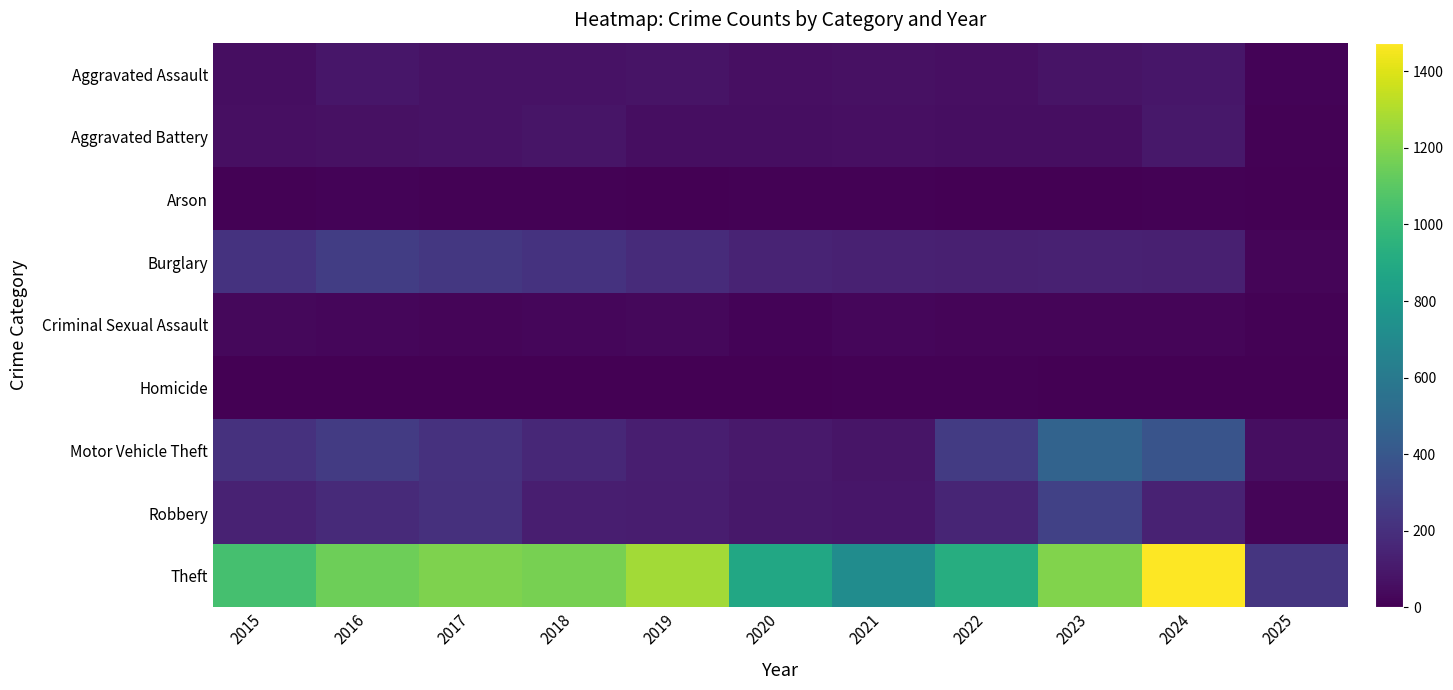

What is the maximum value for Theft?

1475